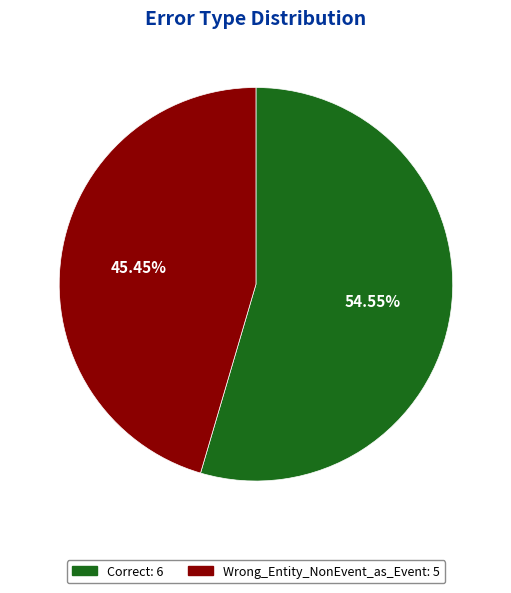

Approximately how many times larger is the value at Correct compared to Wrong_Entity_NonEvent_as_Event?

1.2